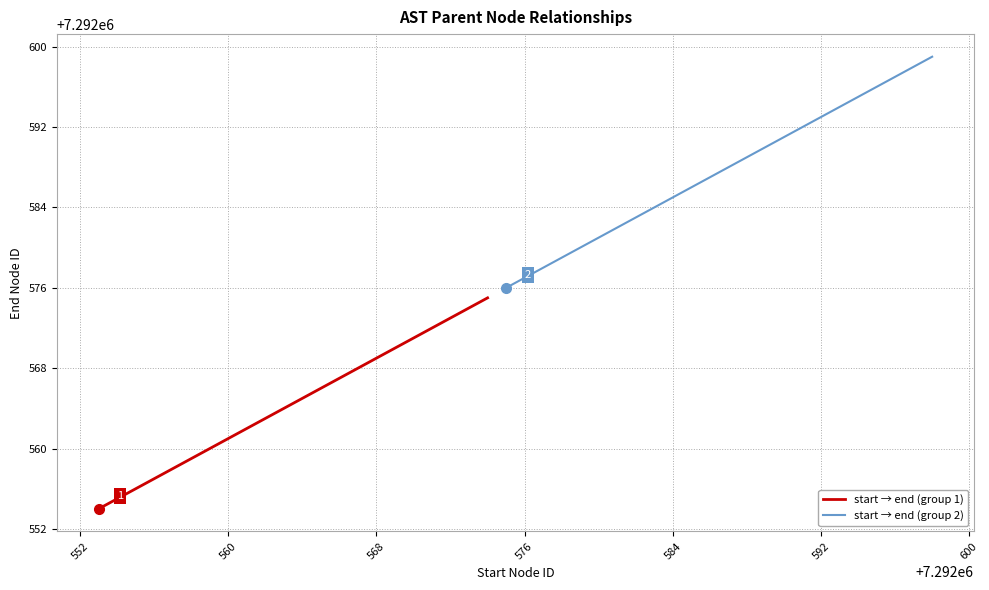

Rank the series by their average value, from highest to lowest.

start → end (group 2), start → end (group 1)